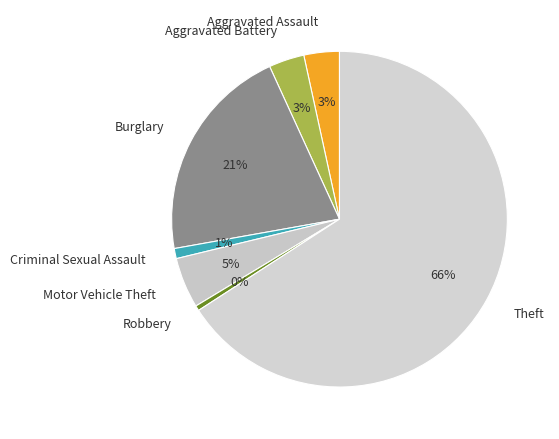

How many slices are in this pie chart?

7